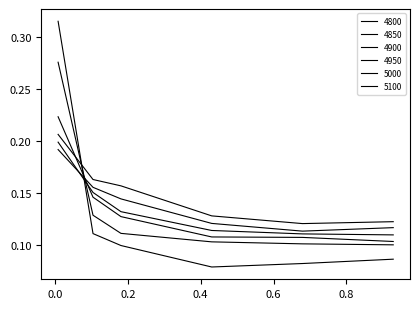

Does the chart display data point markers on the line(s)?

No